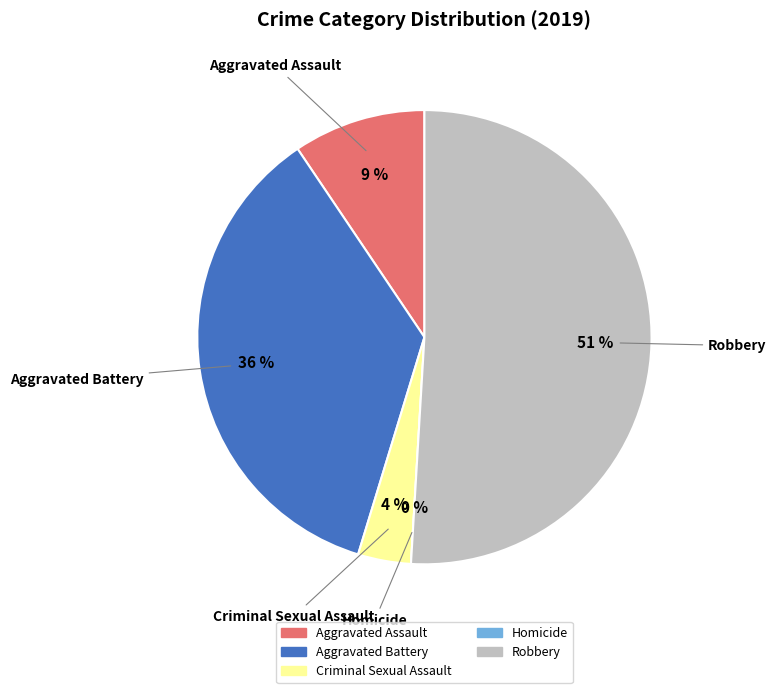

Rank the categories by value from highest to lowest.

Robbery, Aggravated Battery, Aggravated Assault, Criminal Sexual Assault, Homicide